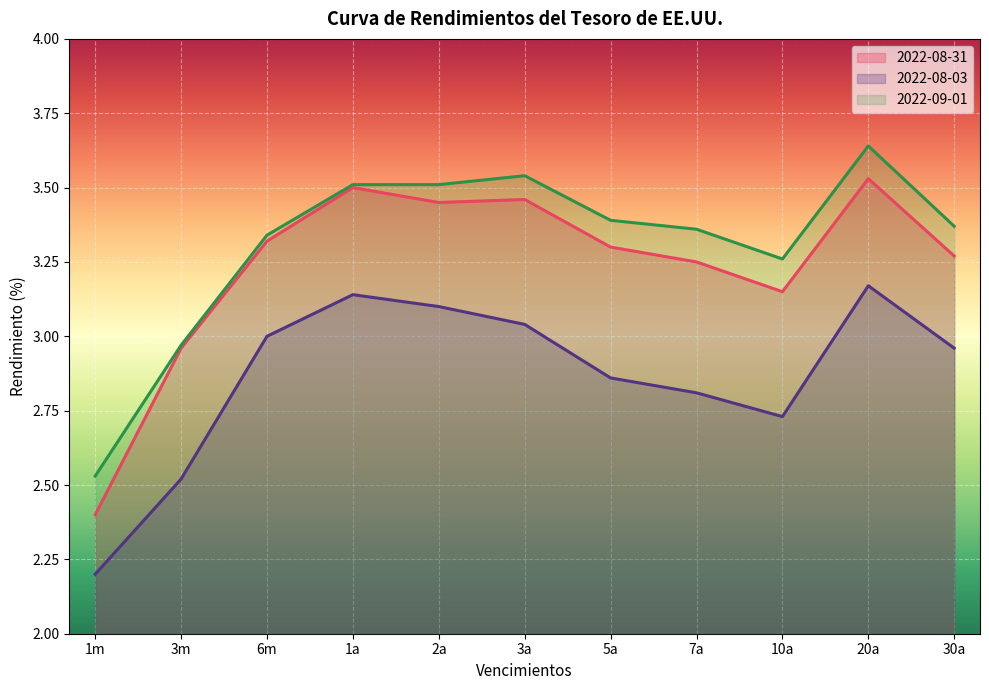

What is the maximum value shown in the chart?

3.6